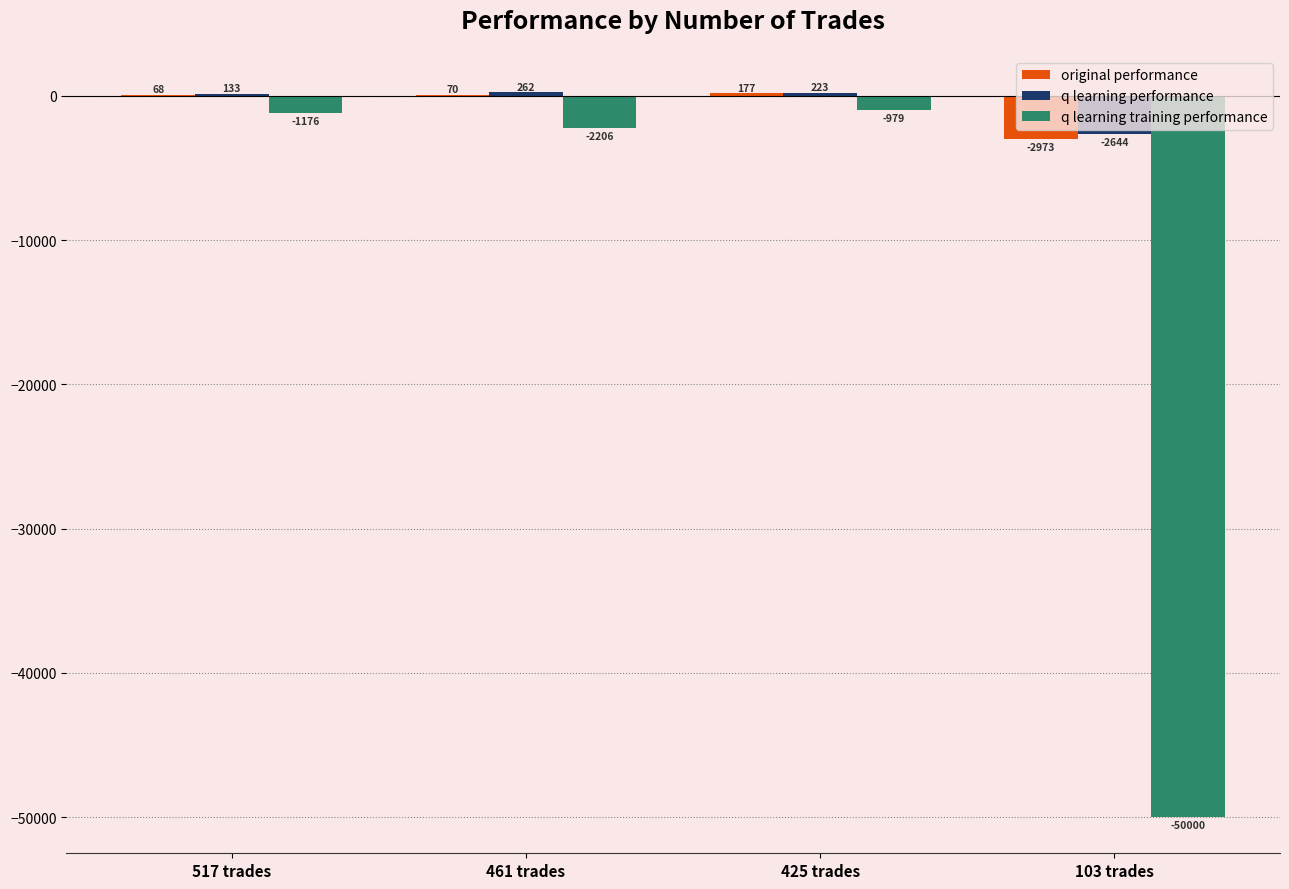

What is the total value across all series at 103 trades?

-55616.3